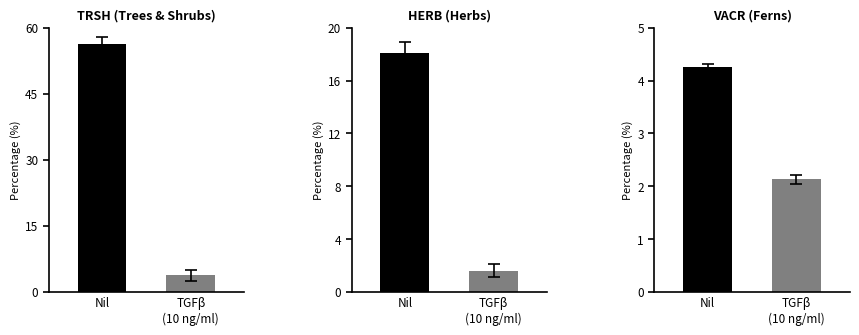

What position from the left is TRSH?

1